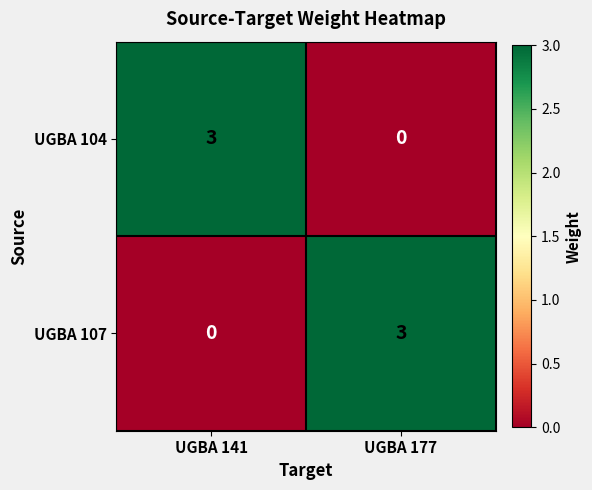

True or false: UGBA 104 has a value of 3 at UGBA 141.

True